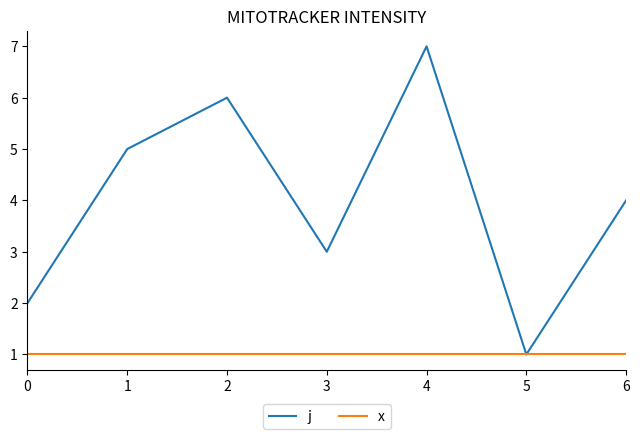

How many distinct data groups are displayed?

2